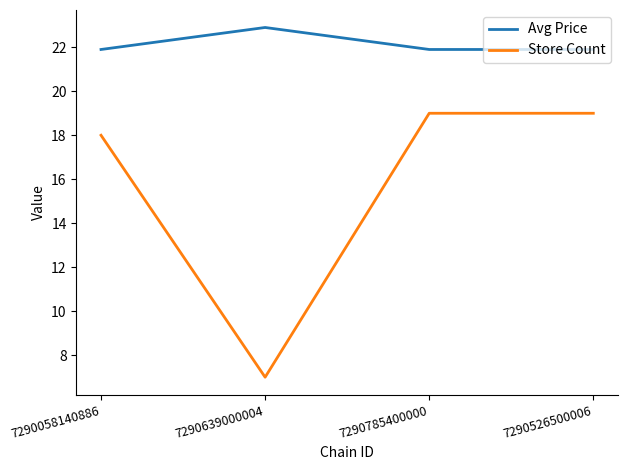

Which category has the lowest value across all series?

7290639000004